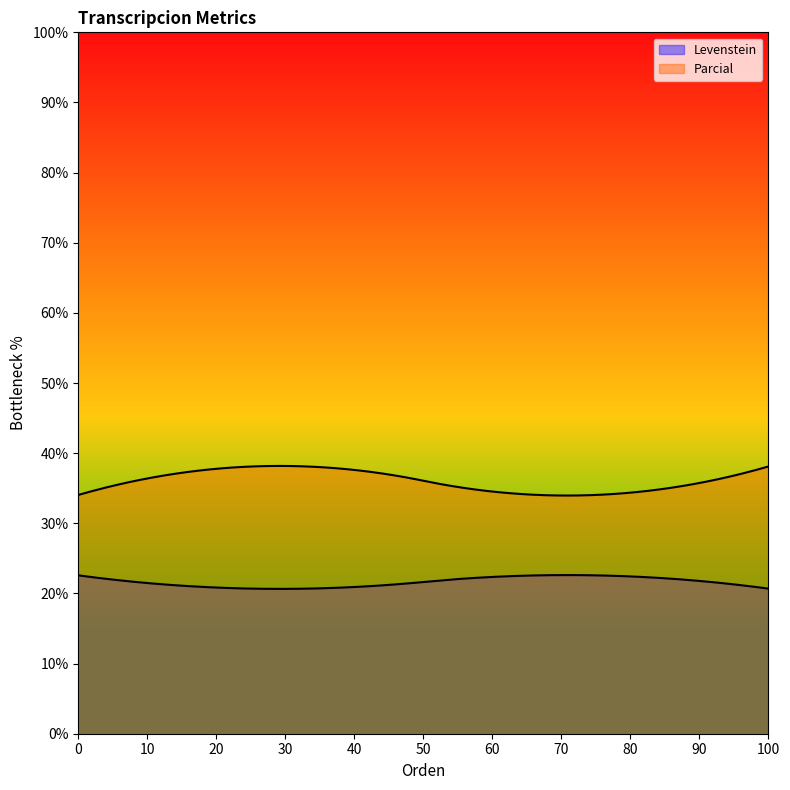

True or false: Parcial has a value of 10.8 at Dialectal.

False